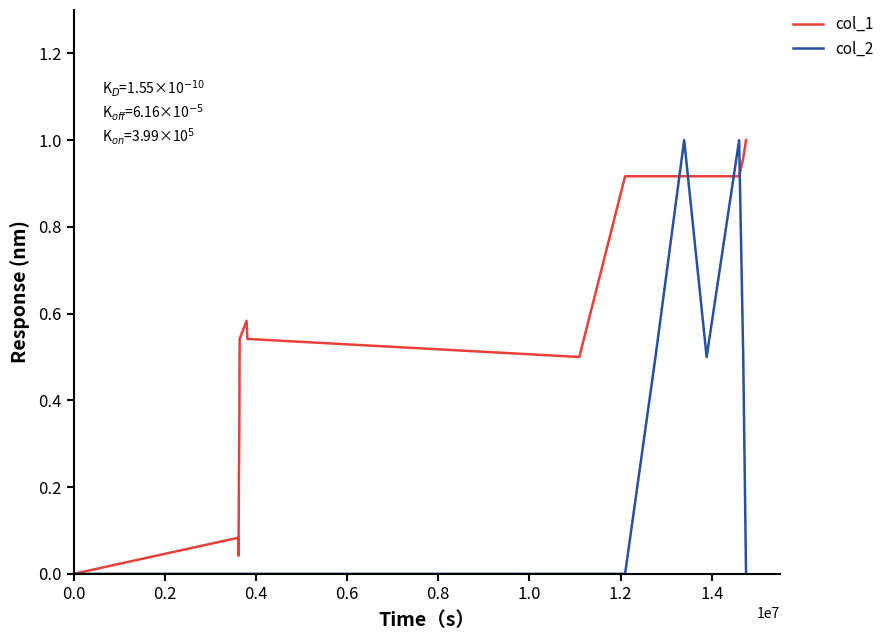

List the series in order of their overall mean, highest first.

col_1, col_2